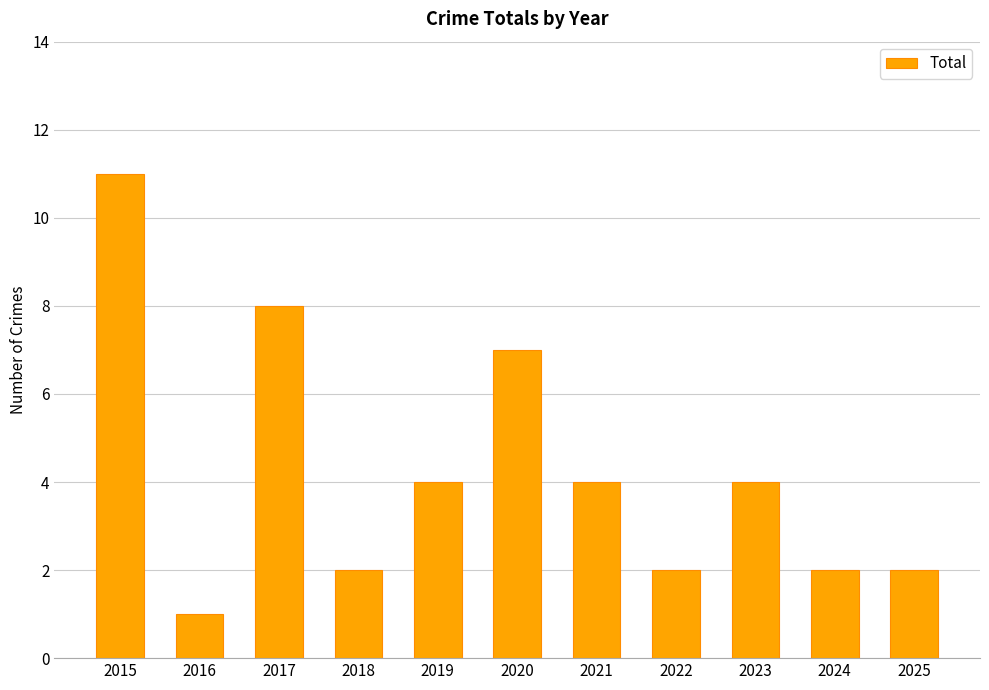

Does the chart contain stacked bars?

No